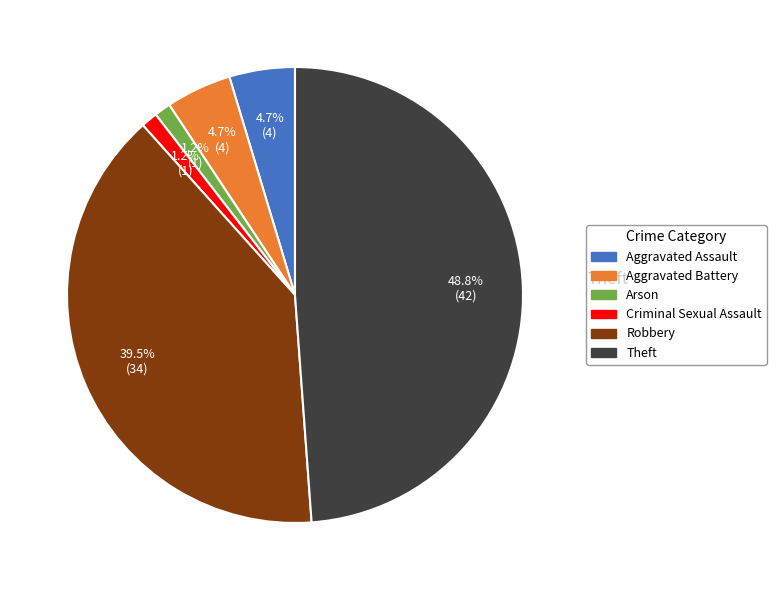

Does any single category account for the majority?

No